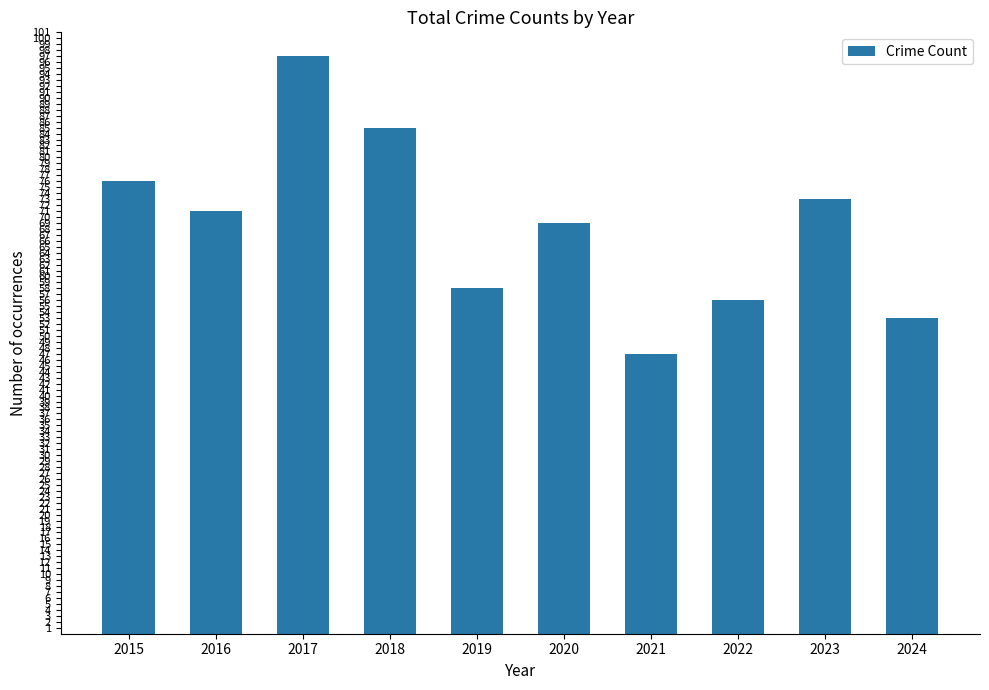

Reading right to left, extract all data points from this chart.

2024=53	2023=73	2022=56	2021=47	2020=69	2019=58	2018=85	2017=97	2016=71	2015=76